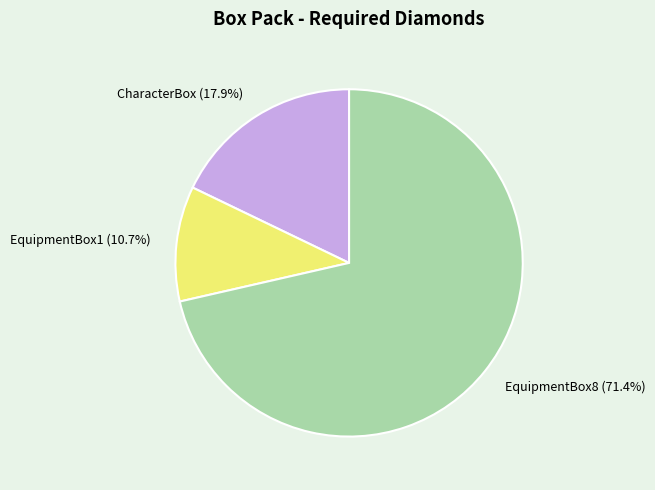

Approximately how many times larger is the value at EquipmentBox1 compared to CharacterBox?

0.6